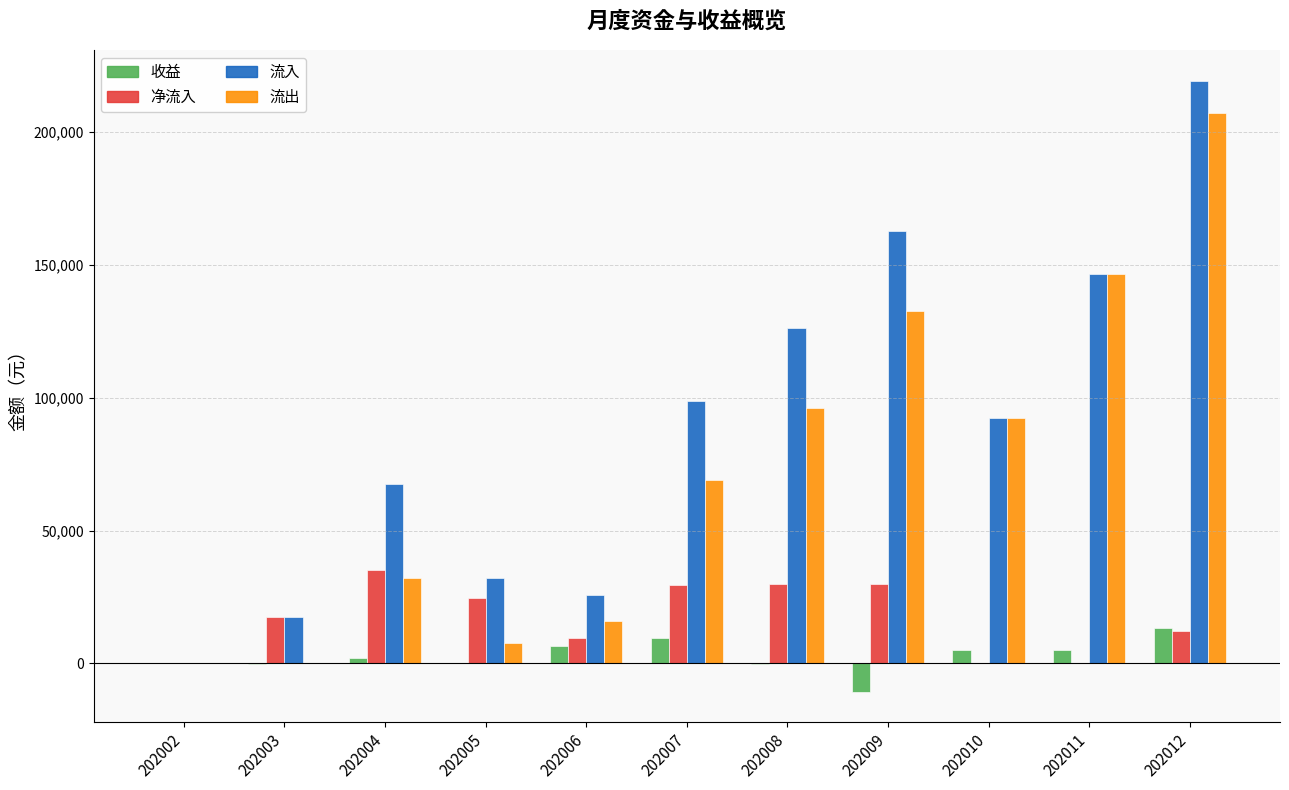

True or false: 净流入 has a value of 29996.3 at 202008.

True